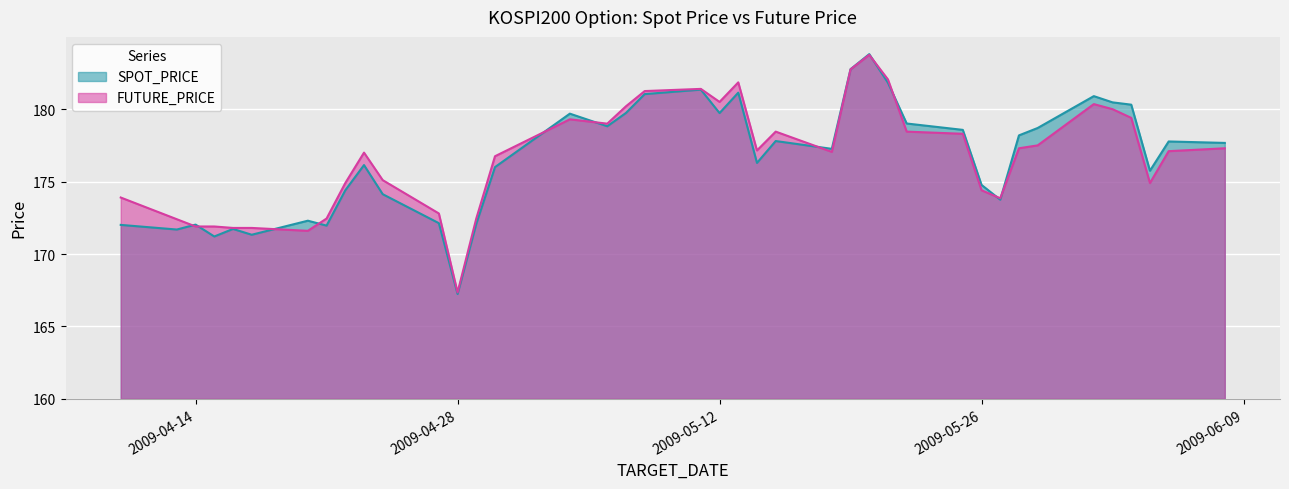

What is the difference between the SPOT_PRICE values at 2009-04-22 and 2009-05-22?

4.6